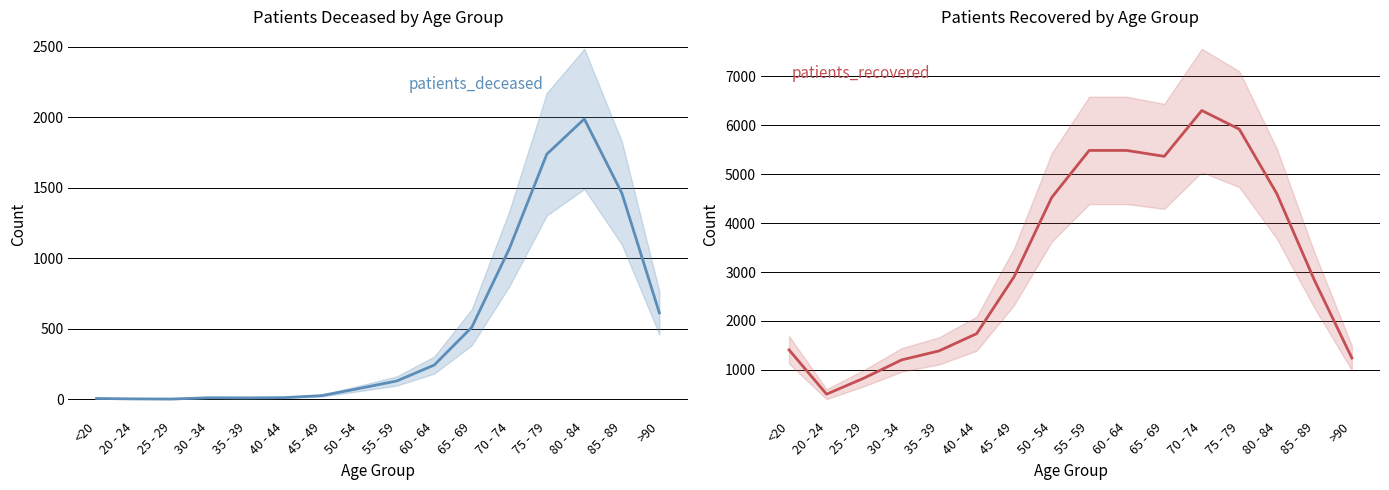

What is the difference between the maximum and minimum values in the patients_deceased series?

1987